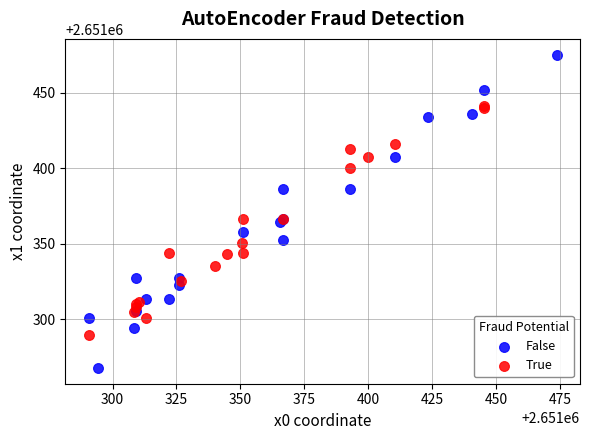

Which series contains the highest Y value?

False